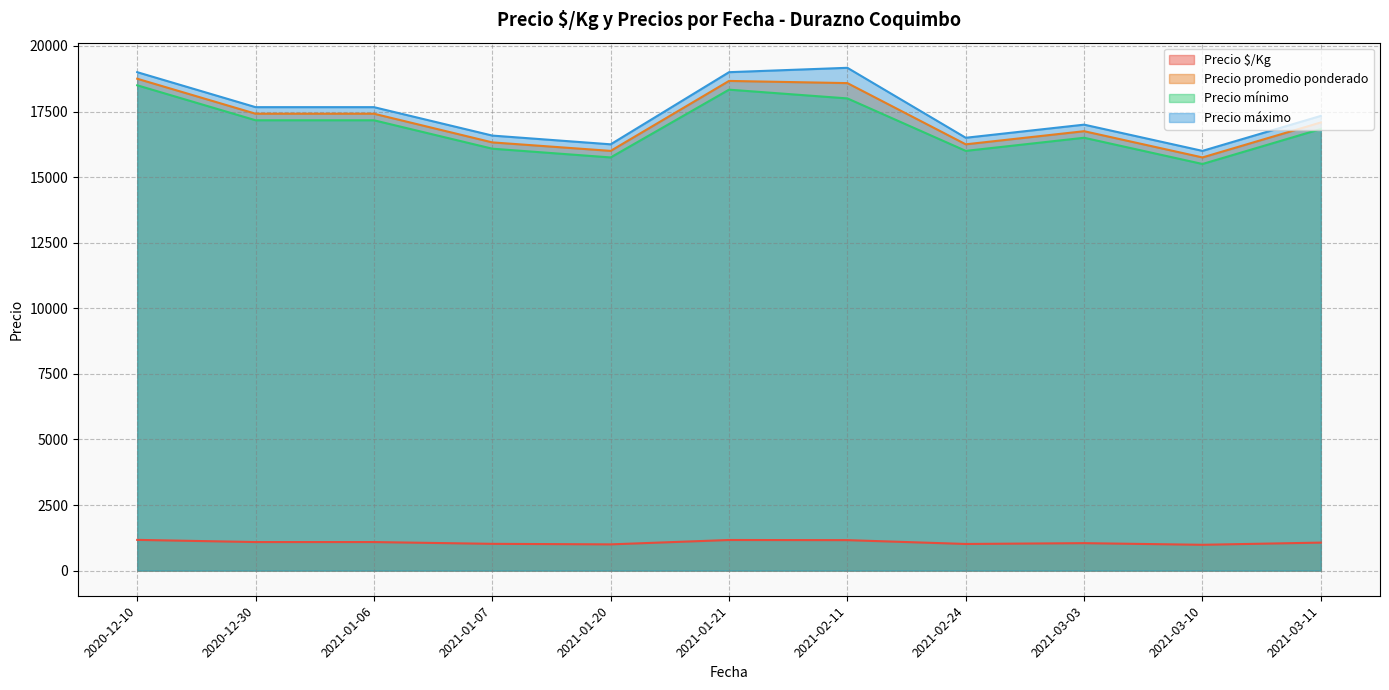

What is the total value across all series at 2020-12-30?

53338.3